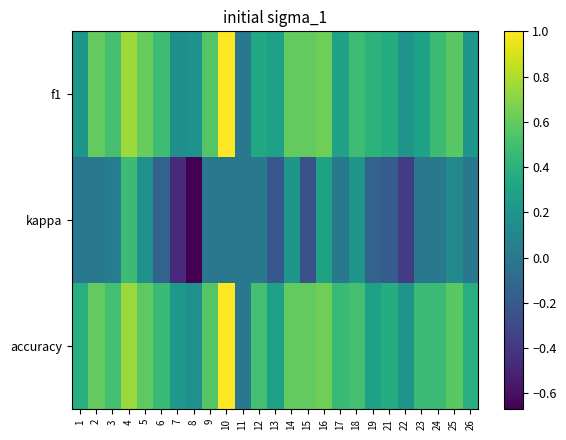

Count the number of data series in this chart.

3